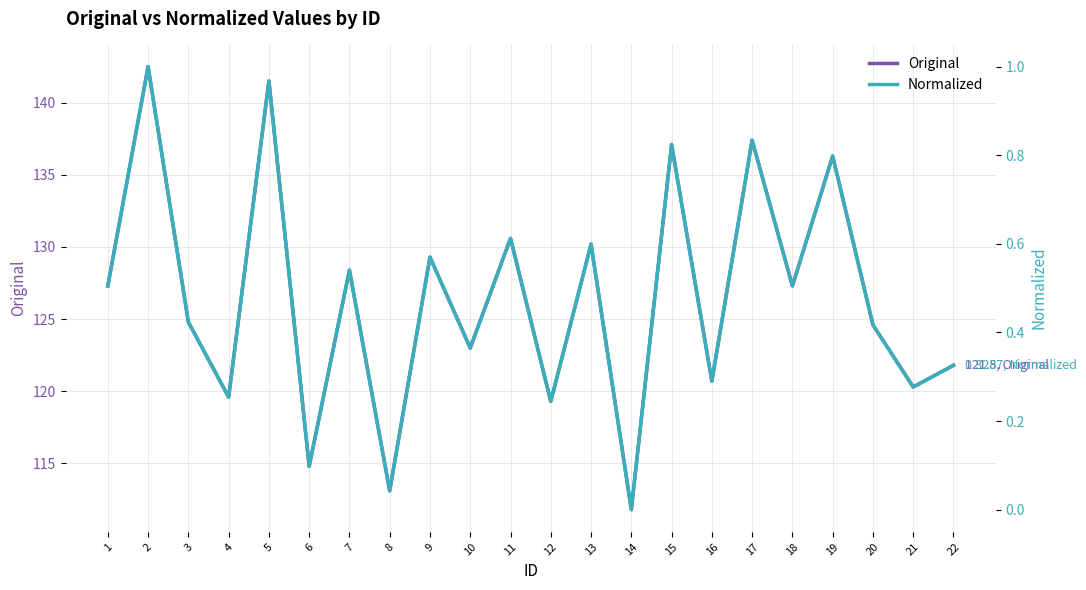

Which category has the highest value in the Original series?

2